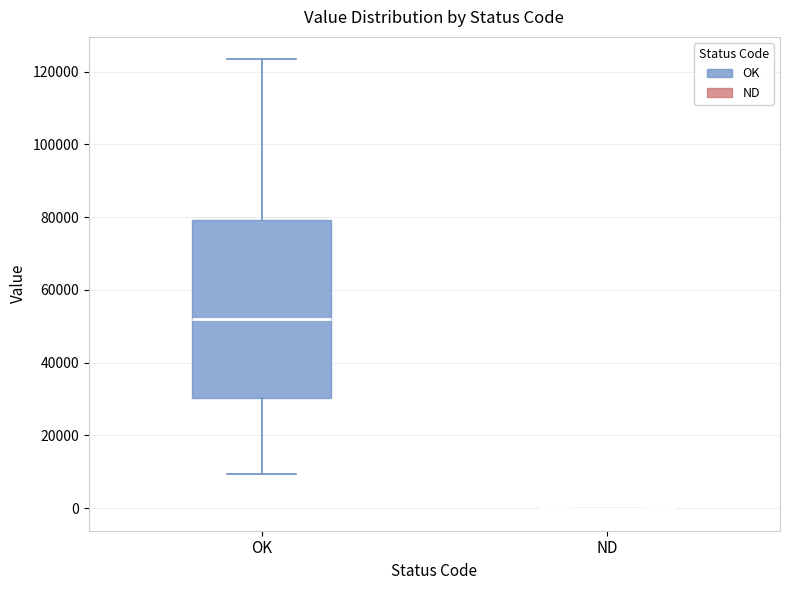

Reading left to right, transcribe this box plot: for each box, give where its median line is, the range the box spans, and where its two whiskers end, as read against the y-axis. The values are not printed on the chart, so give them approximately, as read against the axis.

OK: median 52000, box 30000 to 80000, whiskers 10000 to 124000
ND: box collapsed to a line at 0, whiskers 0 to 0